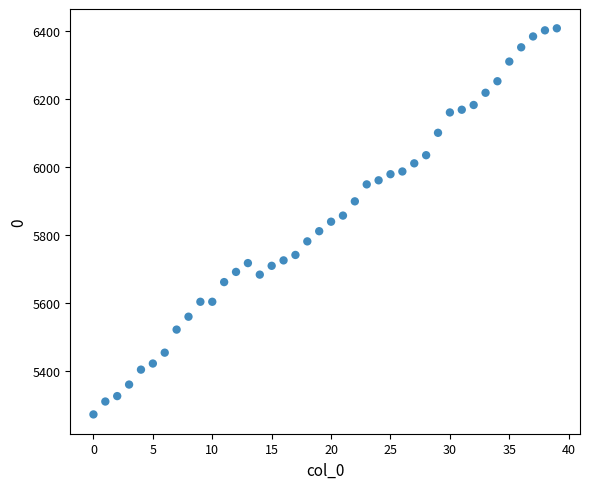

What is the range of Y values (max minus min)?

1138